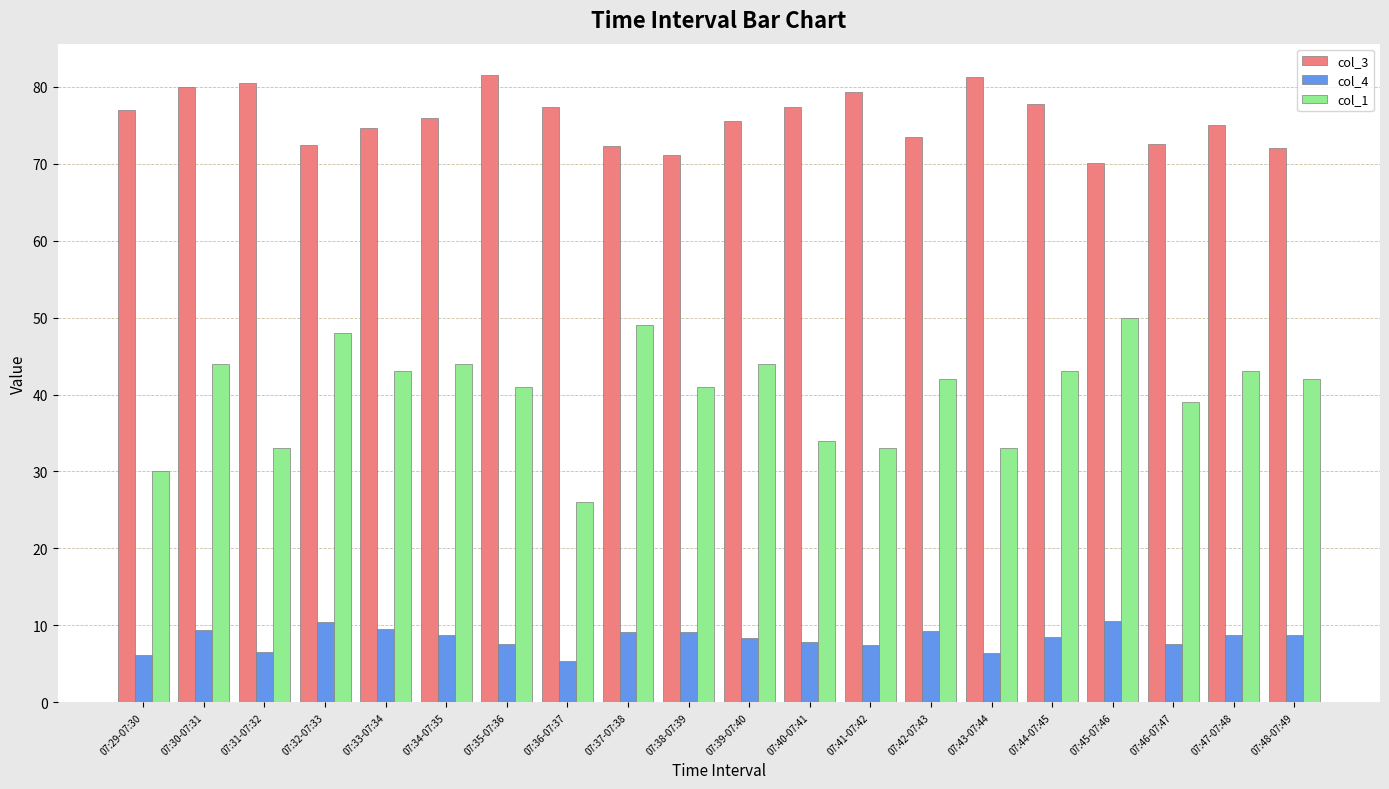

Which series changed the most between 07:30-07:31 and 07:35-07:36?

col_1